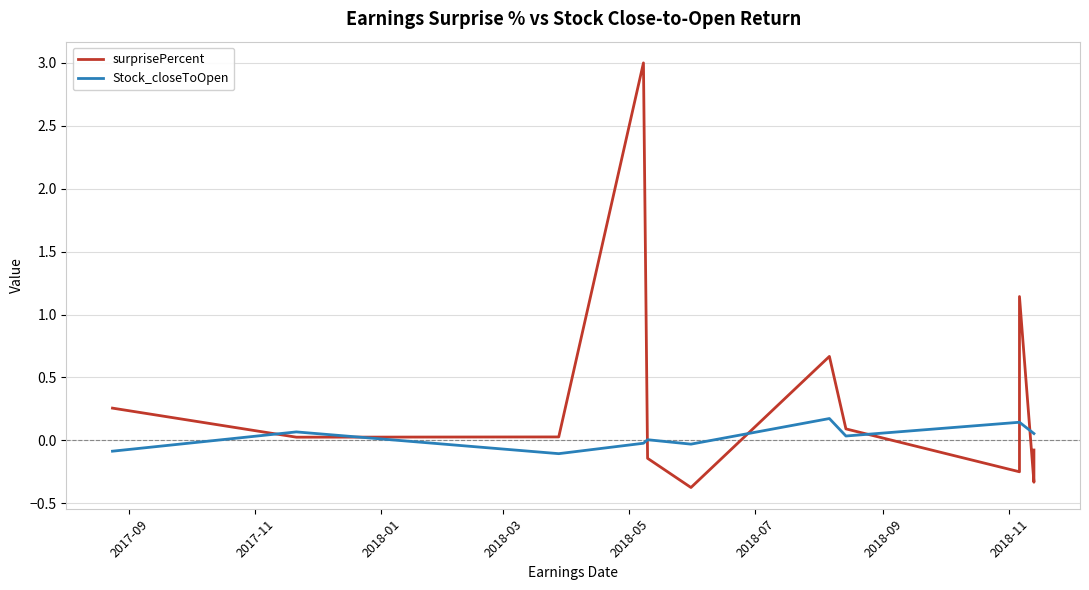

How many positive values does the Stock_closeToOpen series have?

8